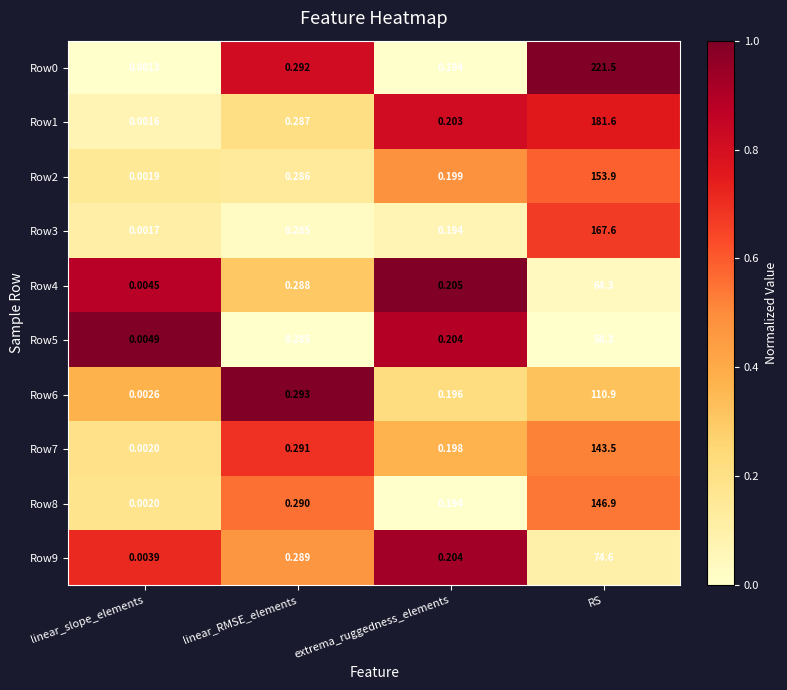

Rank the categories by Row2 value from highest to lowest.

RS, linear_RMSE_elements, extrema_ruggedness_elements, linear_slope_elements